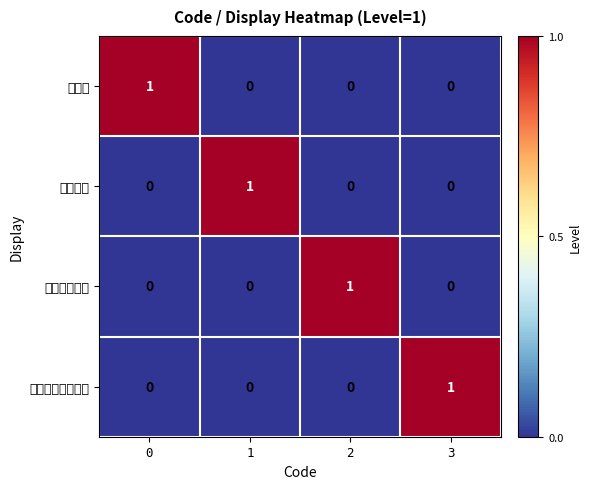

Reading left to right, extract all data points from this chart.

変更可: 0=1	1=0	2=0	3=0
変更不可: 0=0	1=1	2=0	3=0
剤形変更不可: 0=0	1=0	2=1	3=0
含量規格変更不可: 0=0	1=0	2=0	3=1